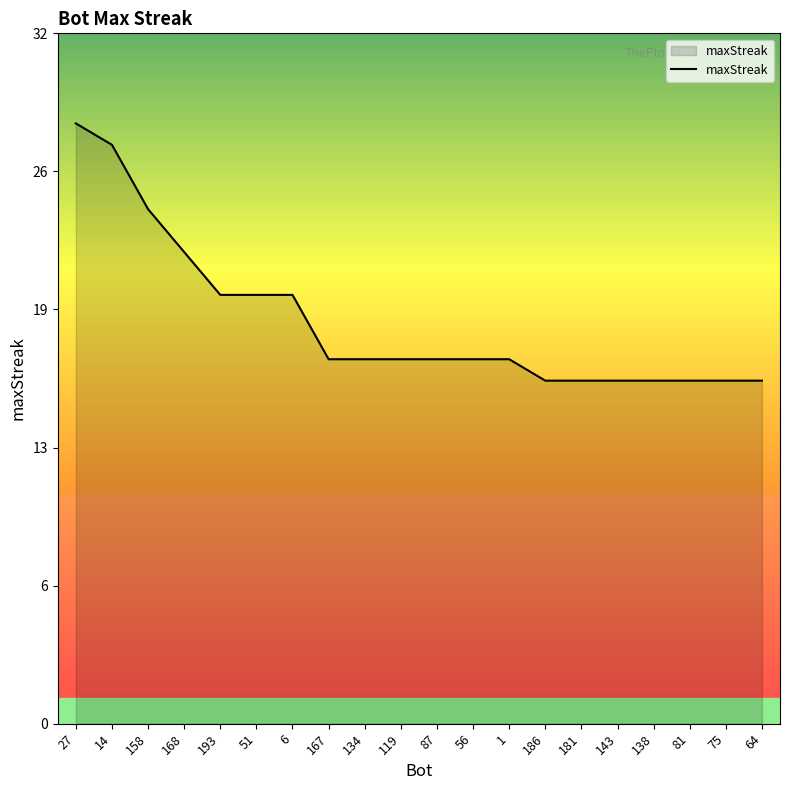

What is the sum of the values at 168 and 138?

38